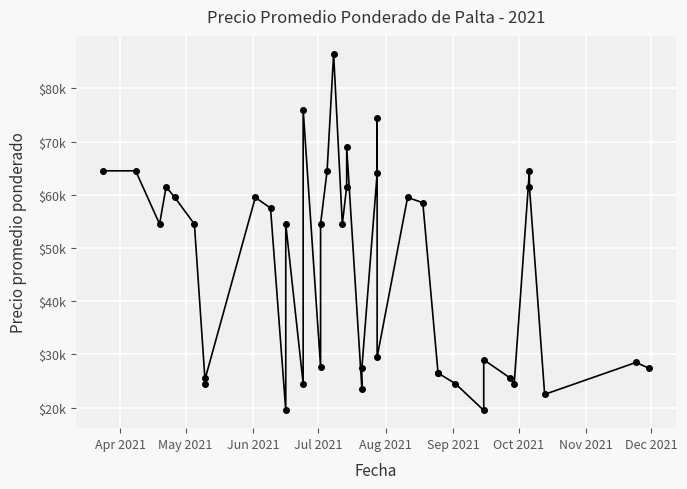

What is the difference between the second highest and minimum values?

56500